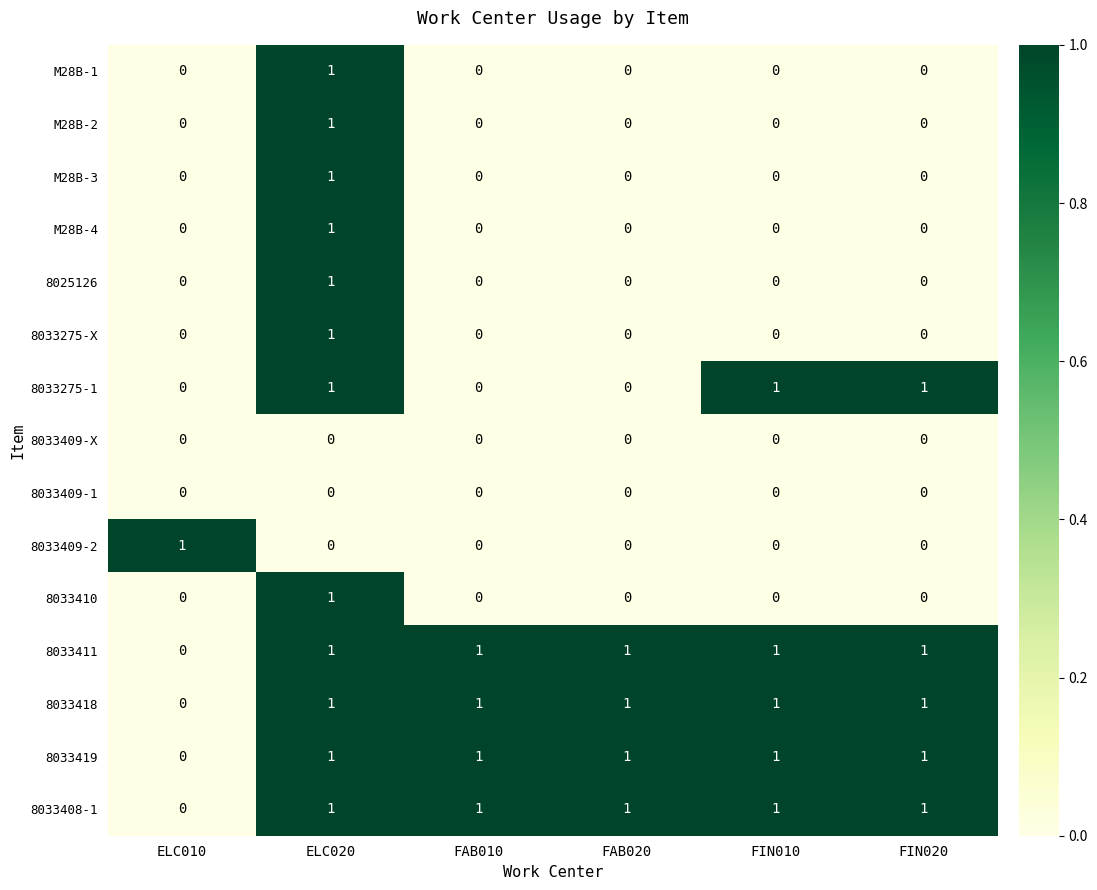

What is the spread (max minus min) of values at FAB020?

1